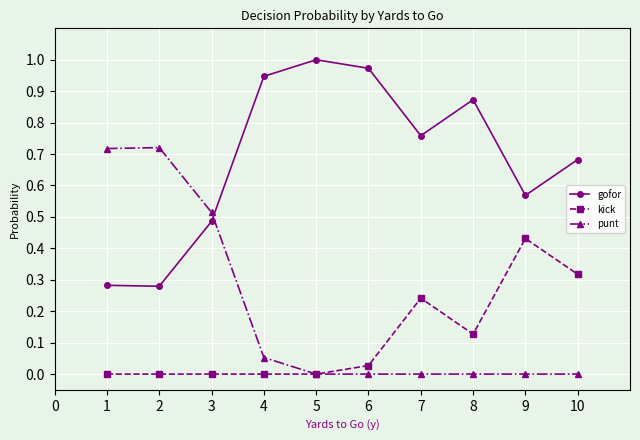

Between which two adjacent categories do gofor and punt first intersect?

3 and 4